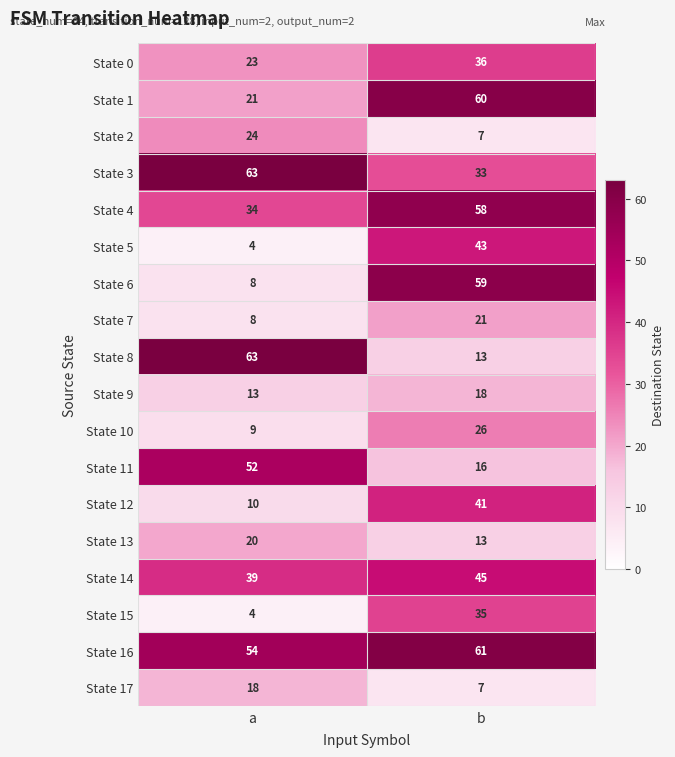

List the labels in order of State 8 value, smallest first.

b, a